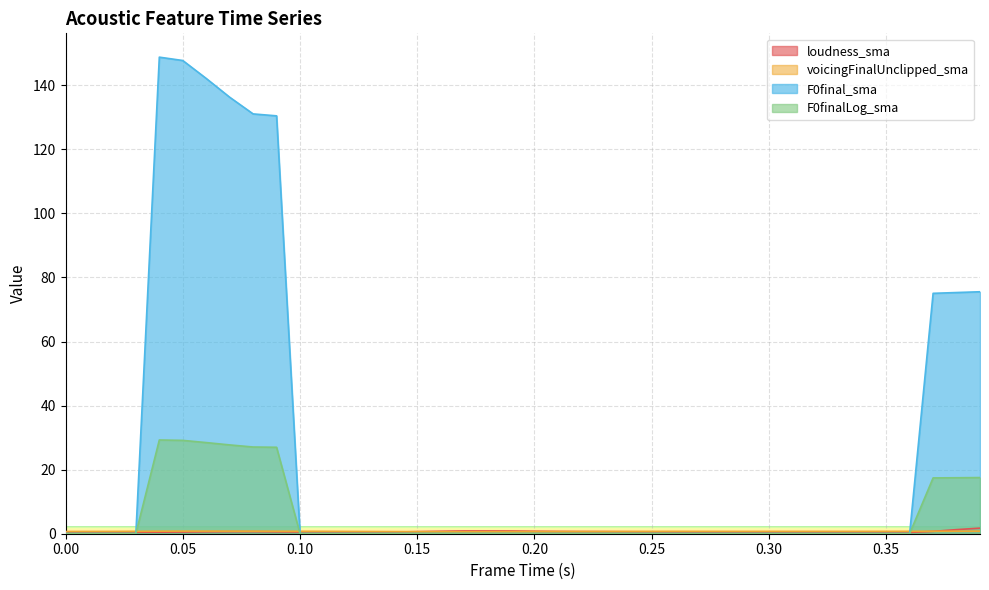

Reading left to right, transcribe all the data shown in this chart.

loudness_sma: 0.0=0.4	0.01=0.4	0.02=0.4	0.03=0.4	0.04=0.4	0.05=0.5	0.06=0.6	0.07=0.6	0.08=0.6	0.09=0.5	0.1=0.5	0.11=0.4	0.12=0.4	0.13=0.4	0.14=0.5	0.15=0.6	0.16=0.7	0.17=0.8	0.18=0.8	0.19=0.8	0.2=0.7	0.21=0.7	0.22=0.6	0.23=0.6	0.24=0.6	0.25=0.5	0.26=0.5	0.27=0.5	0.28=0.4	0.29=0.4	0.3=0.4	0.31=0.4	0.32=0.4	0.33=0.4	0.34=0.4	0.35=0.4	0.36=0.4	0.37=0.7	0.38=1.2	0.39=1.7
voicingFinalUnclipped_sma: 0.0=0.6	0.01=0.6	0.02=0.7	0.03=0.7	0.04=0.7	0.05=0.8	0.06=0.8	0.07=0.8	0.08=0.7	0.09=0.7	0.1=0.7	0.11=0.7	0.12=0.7	0.13=0.6	0.14=0.6	0.15=0.6	0.16=0.6	0.17=0.6	0.18=0.6	0.19=0.6	0.2=0.6	0.21=0.6	0.22=0.6	0.23=0.6	0.24=0.7	0.25=0.7	0.26=0.7	0.27=0.7	0.28=0.7	0.29=0.7	0.3=0.7	0.31=0.7	0.32=0.7	0.33=0.7	0.34=0.7	0.35=0.7	0.36=0.7	0.37=0.7	0.38=0.7	0.39=0.7
F0final_sma: 0.0=0.0	0.01=0.0	0.02=0.0	0.03=0.0	0.04=148.8	0.05=147.8	0.06=142.2	0.07=136.3	0.08=131.1	0.09=130.5	0.1=0.0	0.11=0.0	0.12=0.0	0.13=0.0	0.14=0.0	0.15=0.0	0.16=0.0	0.17=0.0	0.18=0.0	0.19=0.0	0.2=0.0	0.21=0.0	0.22=0.0	0.23=0.0	0.24=0.0	0.25=0.0	0.26=0.0	0.27=0.0	0.28=0.0	0.29=0.0	0.3=0.0	0.31=0.0	0.32=0.0	0.33=0.0	0.34=0.0	0.35=0.0	0.36=0.0	0.37=75.1	0.38=75.3	0.39=75.5
F0finalLog_sma: 0.0=0.0	0.01=0.0	0.02=0.0	0.03=0.0	0.04=29.2	0.05=29.1	0.06=28.4	0.07=27.7	0.08=27.0	0.09=27.0	0.1=0.0	0.11=0.0	0.12=0.0	0.13=0.0	0.14=0.0	0.15=0.0	0.16=0.0	0.17=0.0	0.18=0.0	0.19=0.0	0.2=0.0	0.21=0.0	0.22=0.0	0.23=0.0	0.24=0.0	0.25=0.0	0.26=0.0	0.27=0.0	0.28=0.0	0.29=0.0	0.3=0.0	0.31=0.0	0.32=0.0	0.33=0.0	0.34=0.0	0.35=0.0	0.36=0.0	0.37=17.4	0.38=17.4	0.39=17.5